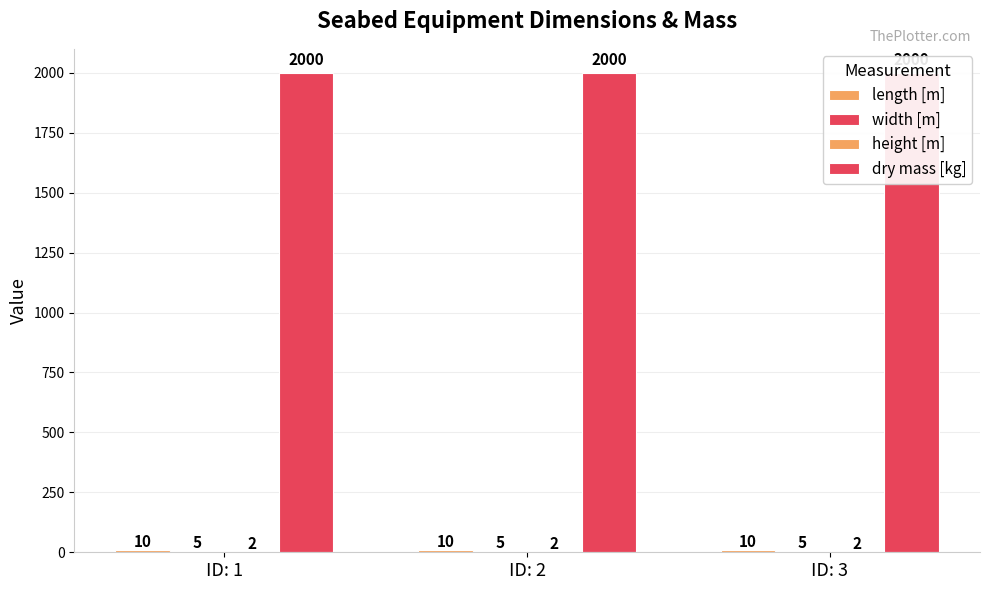

Reading left to right, extract all data points from this chart.

length [m]: 10	10	10
width [m]: 5	5	5
height [m]: 2	2	2
dry mass [kg]: 2000	2000	2000